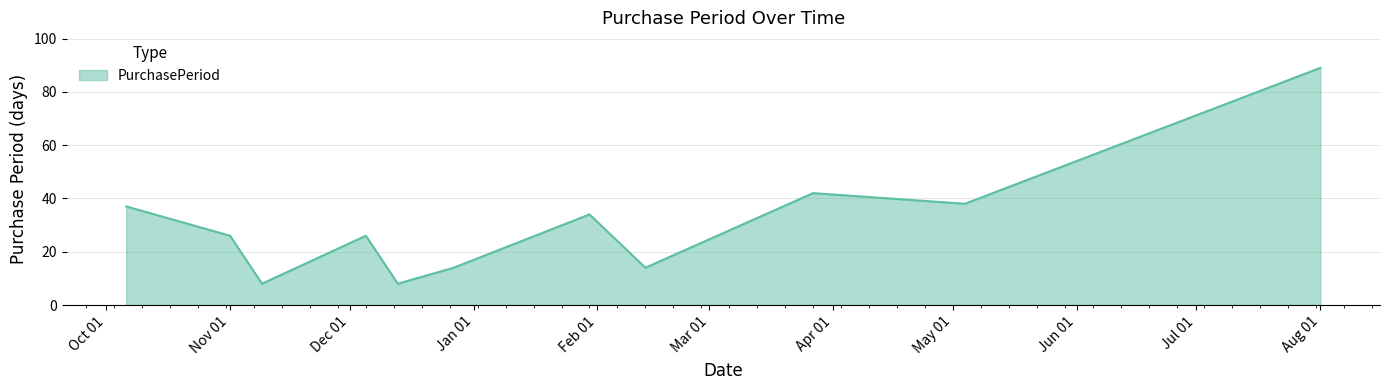

What is the difference between the maximum and minimum values?

81